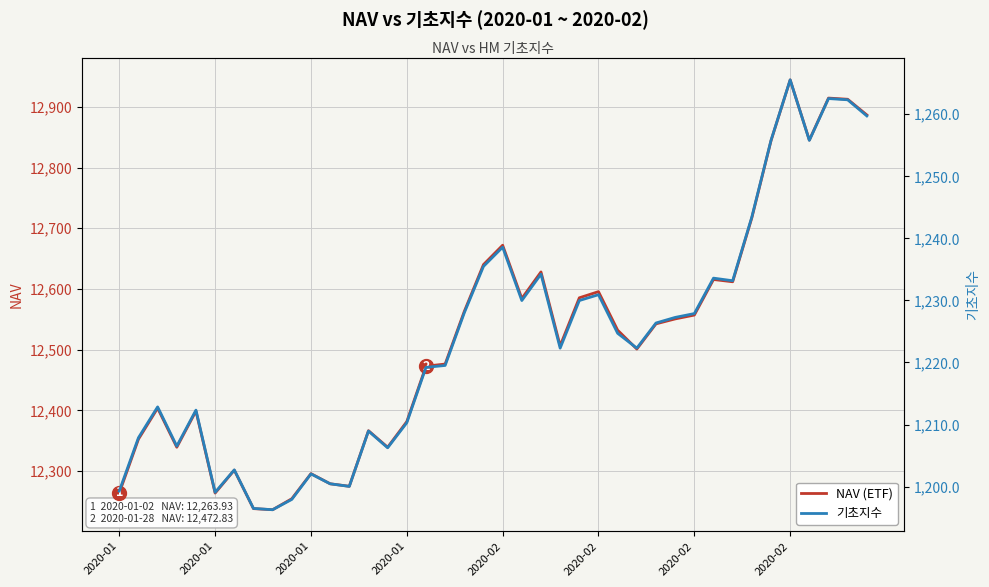

What is the difference between the NAV (ETF) values at 18 and 2020-01?

159.4